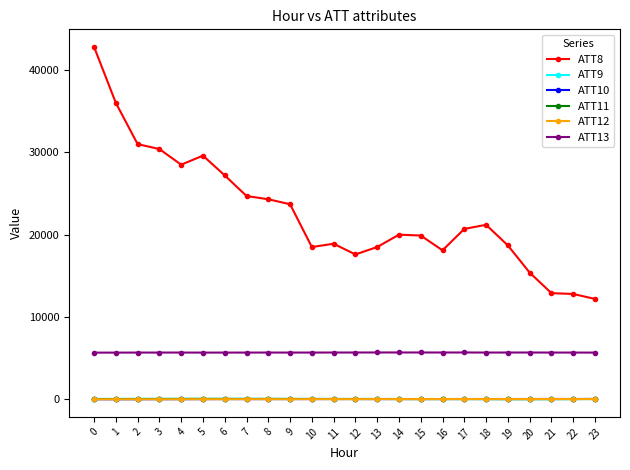

What is the maximum value for ATT12?

39.1